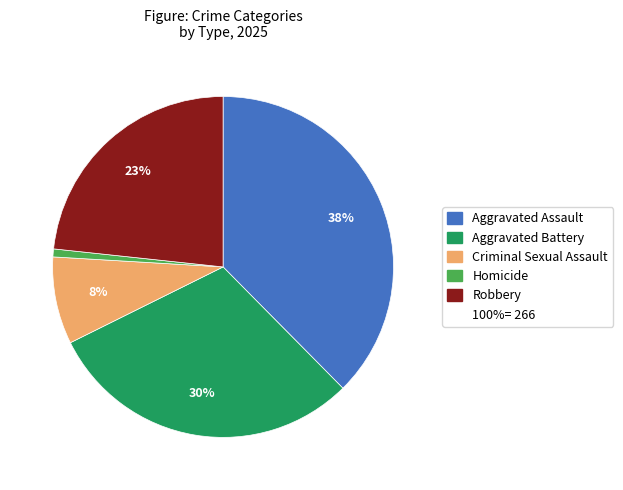

To the nearest percent, what is the average slice percentage?

20%